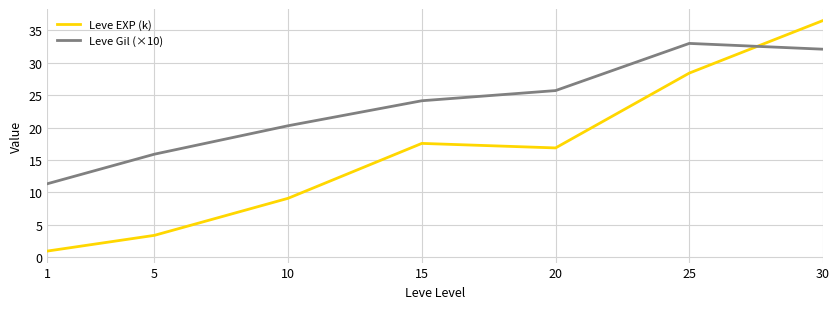

What is the sum of all Leve Gil (×10) values?

162.4